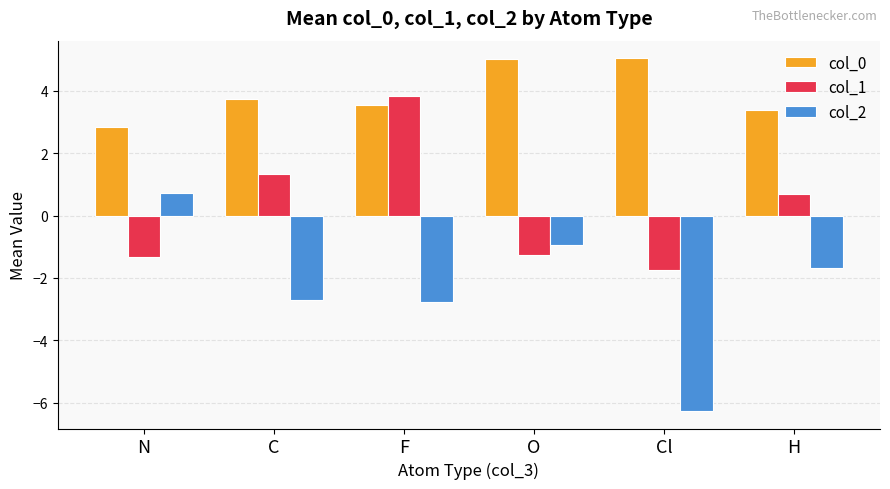

What is the greatest value displayed?

5.0